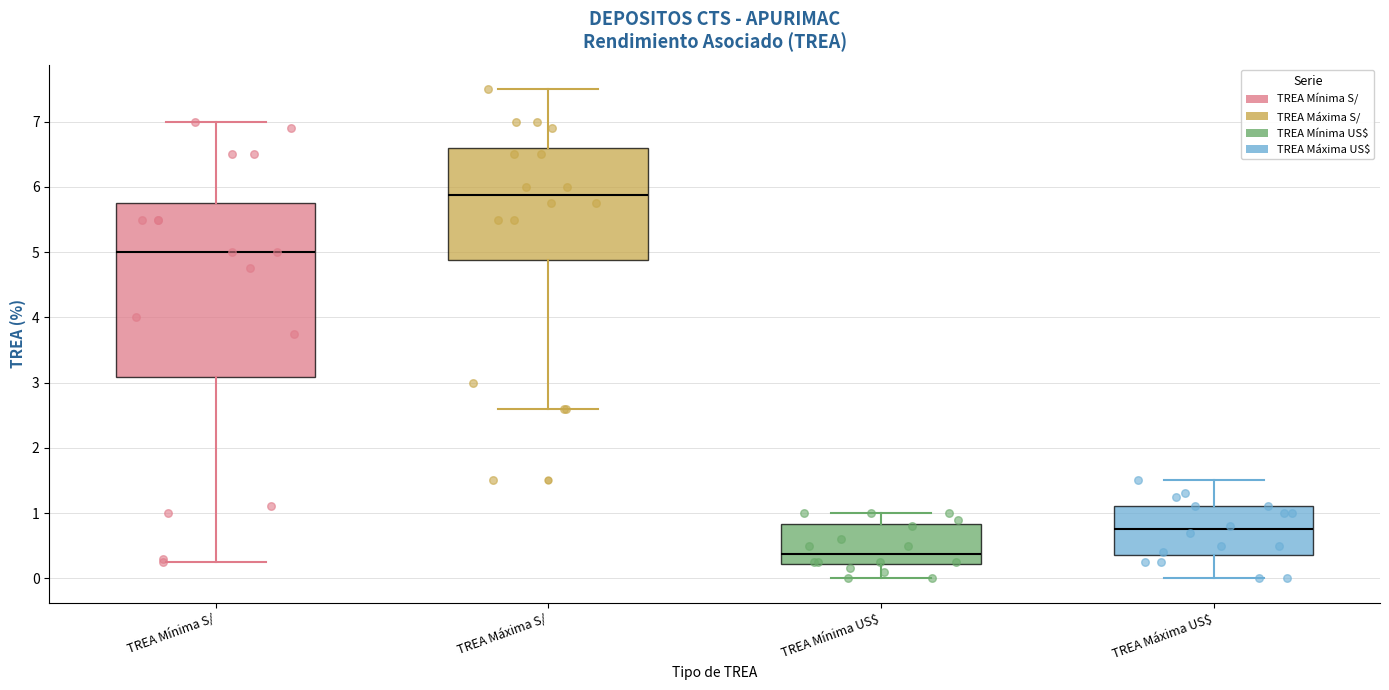

Reading left to right, read every box against the y-axis: the position of its median line, the range the box covers, and the ends of its whiskers. The values are not printed on the chart, so give them approximately, as read against the axis.

TREA Mínima S/: median 5.0, box 3.1 to 5.8, whiskers 0.3 to 7.0
TREA Máxima S/: median 5.9, box 4.9 to 6.6, whiskers 2.6 to 7.5
TREA Mínima US$: median 0.4, box 0.2 to 0.8, whiskers 0.0 to 1.0
TREA Máxima US$: median 0.8, box 0.4 to 1.1, whiskers 0.0 to 1.5